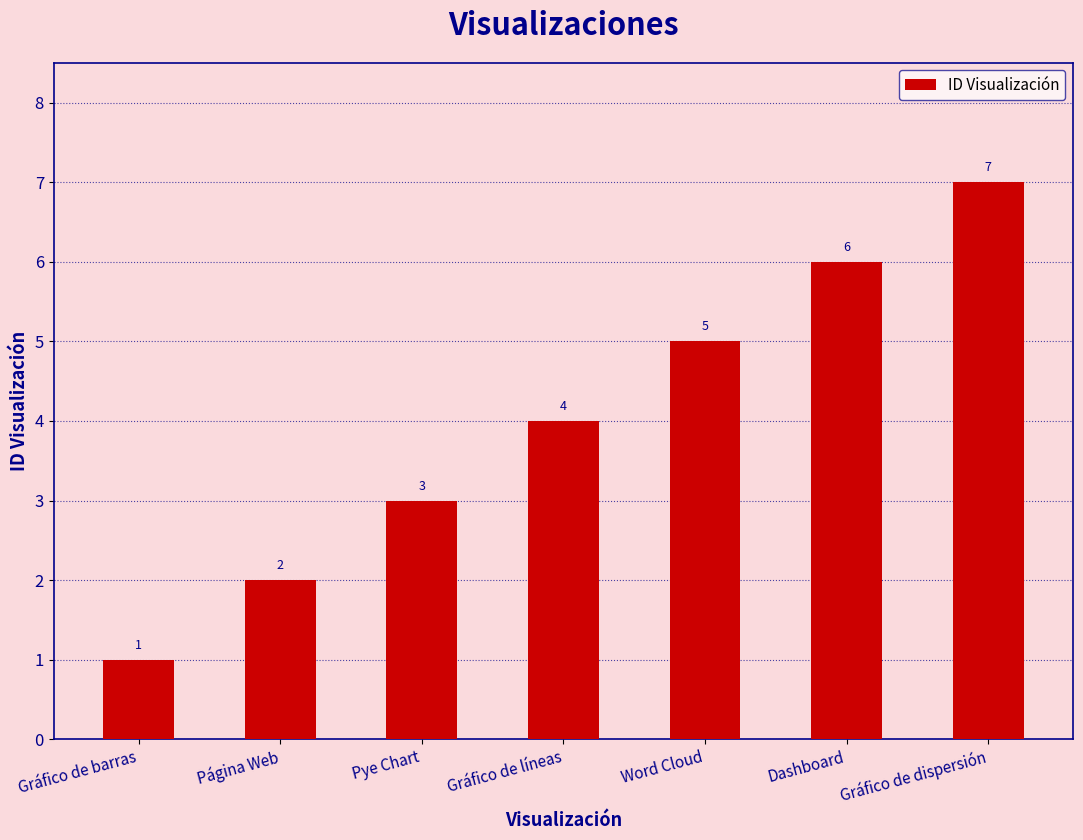

Reading left to right, list all the values displayed in this chart.

Gráfico de barras=1	Página Web=2	Pye Chart=3	Gráfico de líneas=4	Word Cloud=5	Dashboard=6	Gráfico de dispersión=7